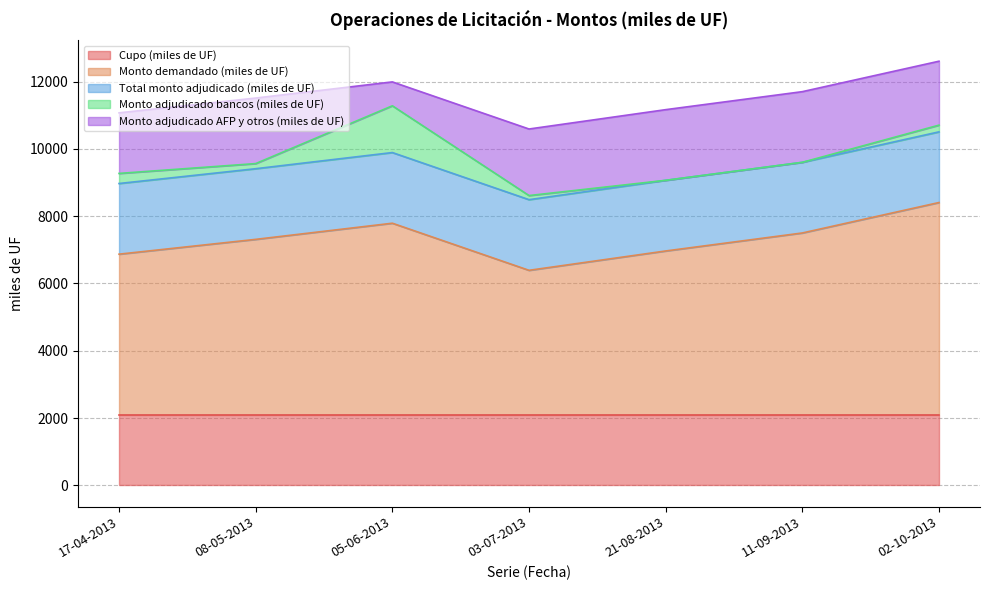

How many lines are shown in the chart?

5